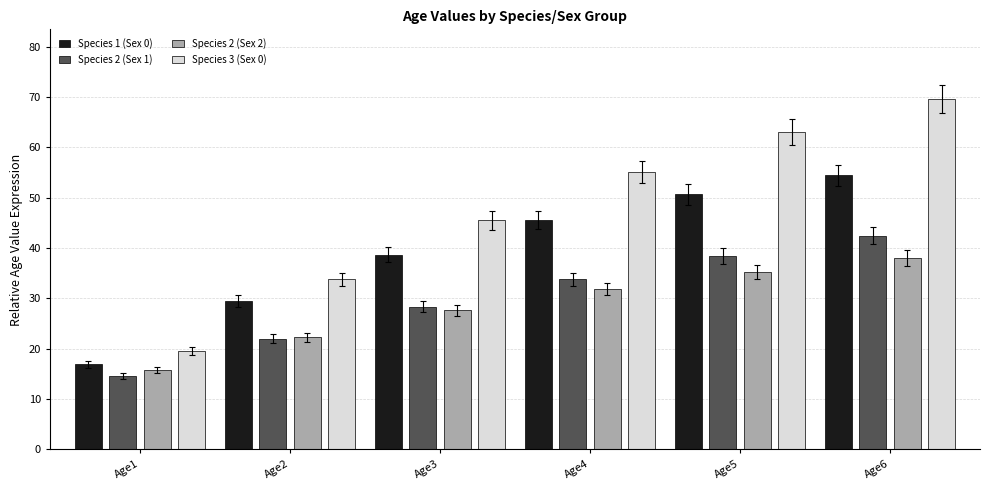

Where is Species 2 (Sex 1) nearest to the value 28?

Age3